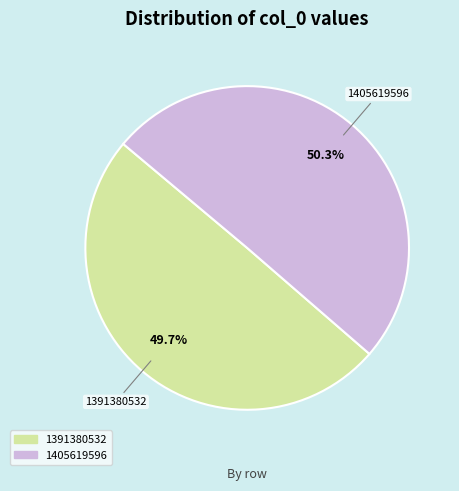

Is 1405619596 the majority of the pie?

Yes